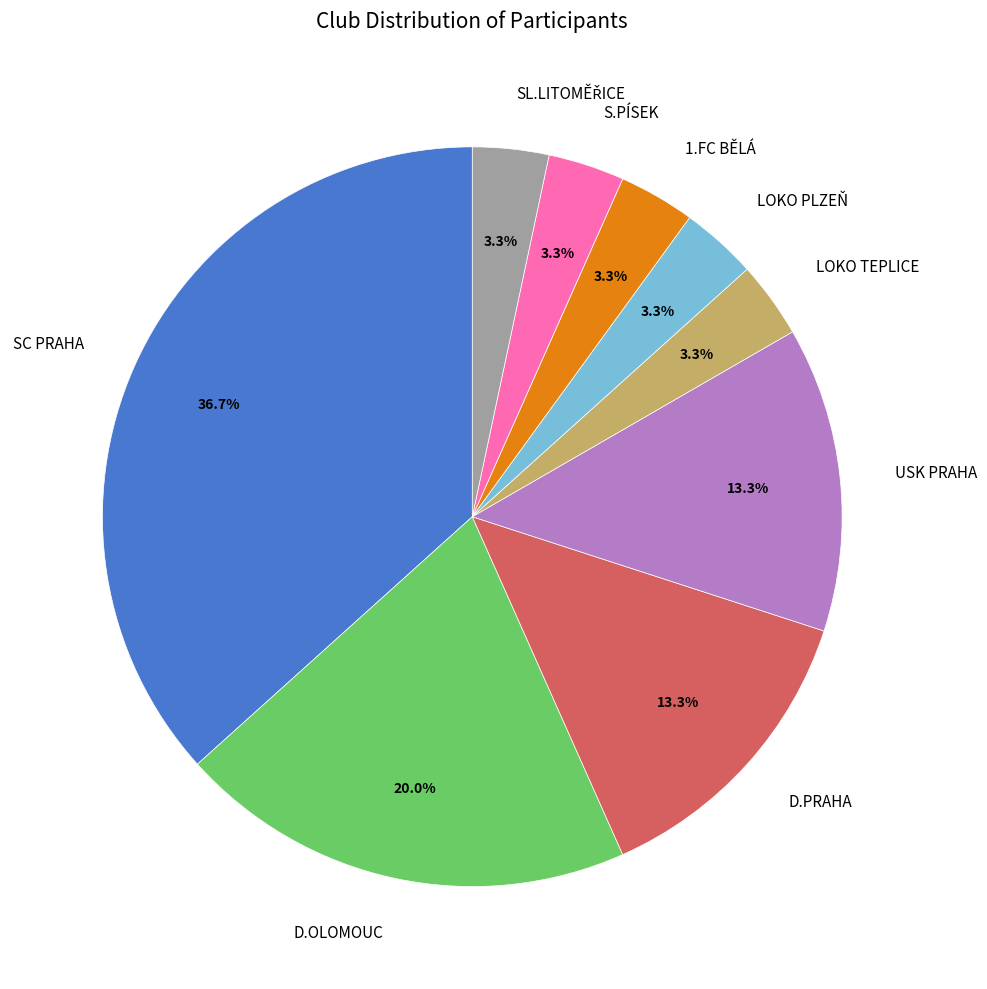

Does any single category account for the majority?

No